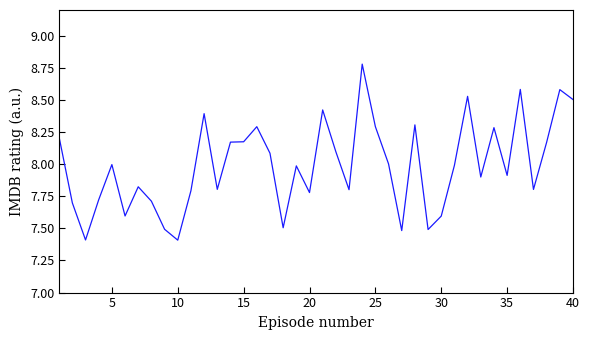

What is the minimum value shown in the chart?

7.4